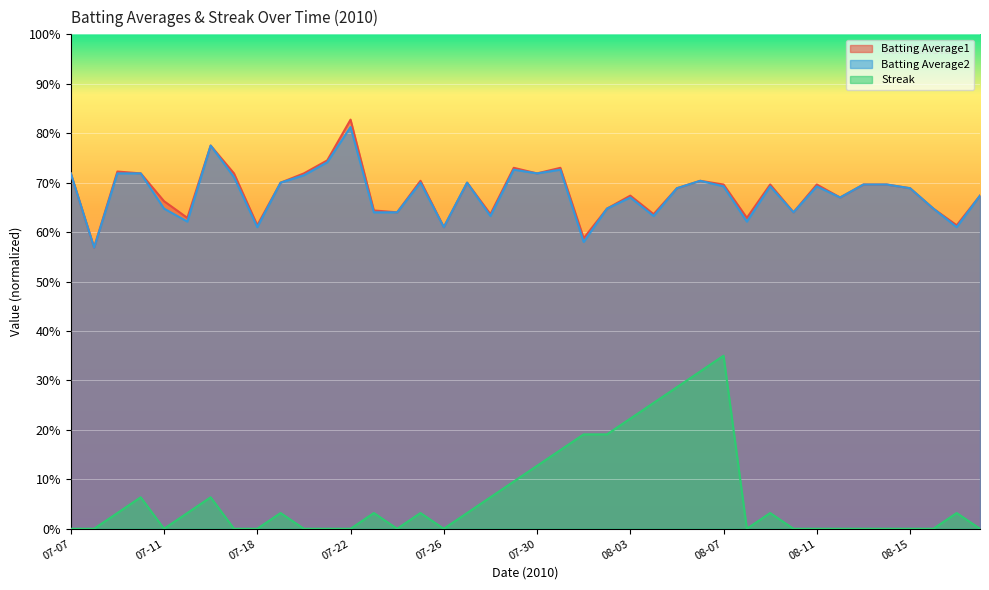

The value of Streak at 07-23 is 0.0. True or false?

True